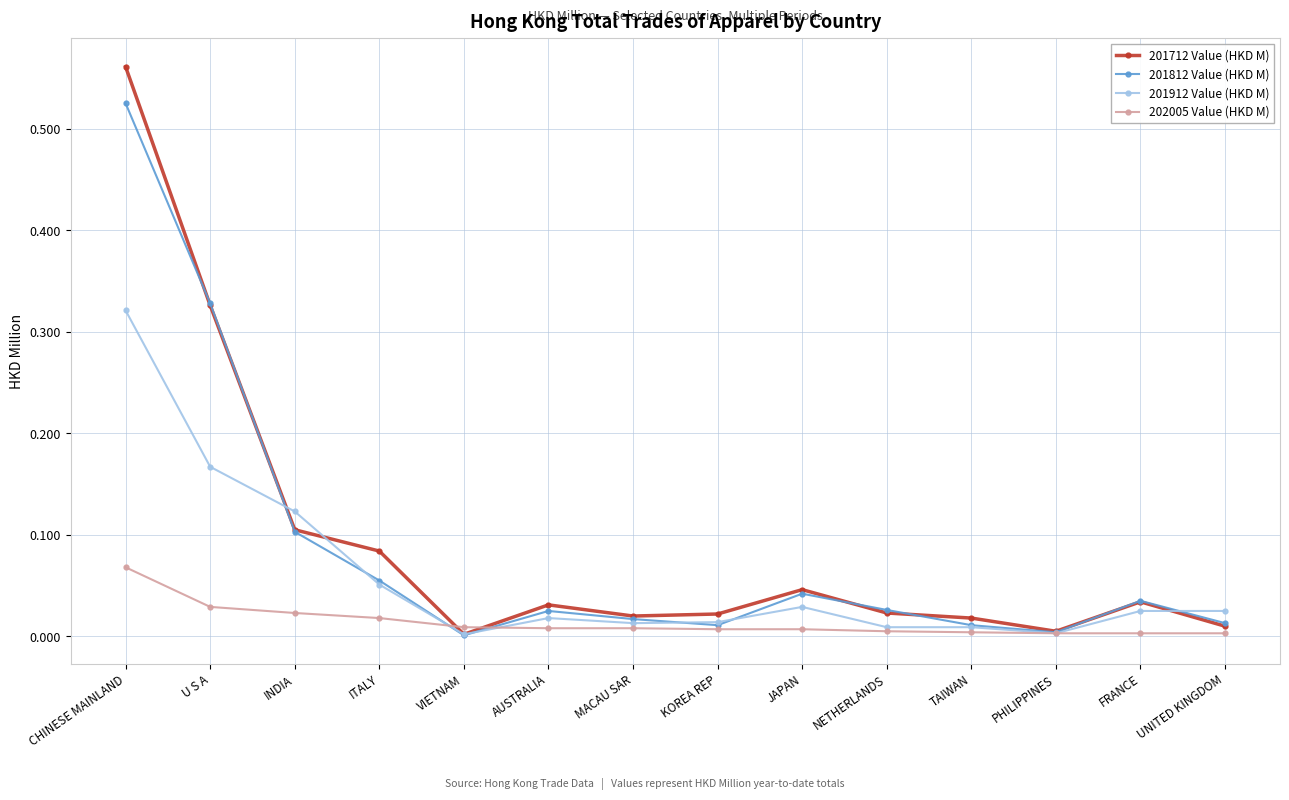

At which label does 201712 Value (HKD M) reach its peak?

CHINESE MAINLAND